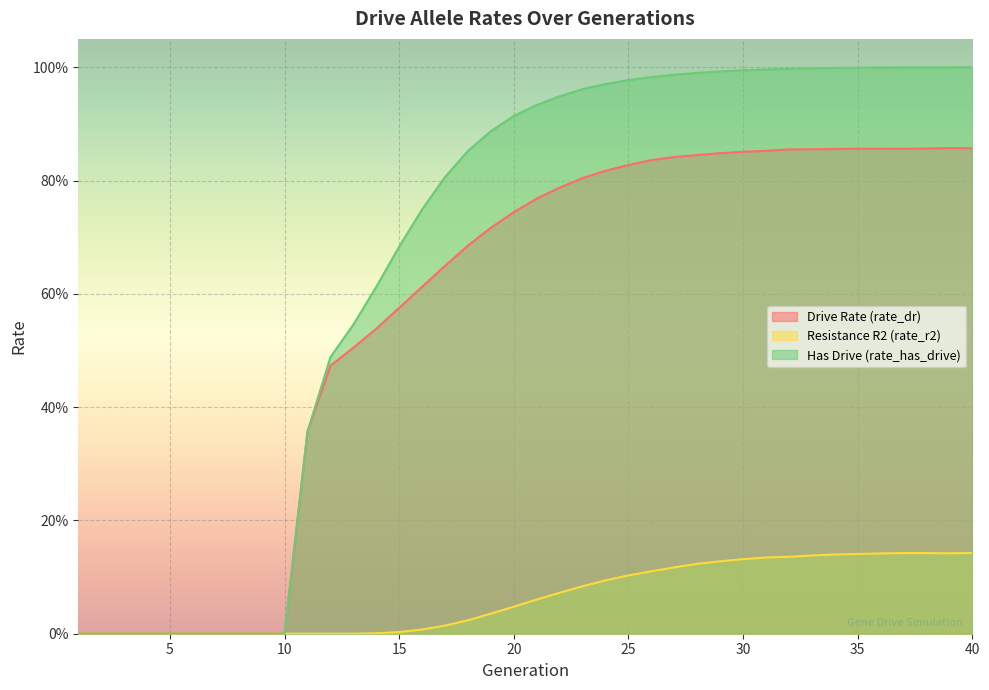

Between 7 and 13, which is larger?

13